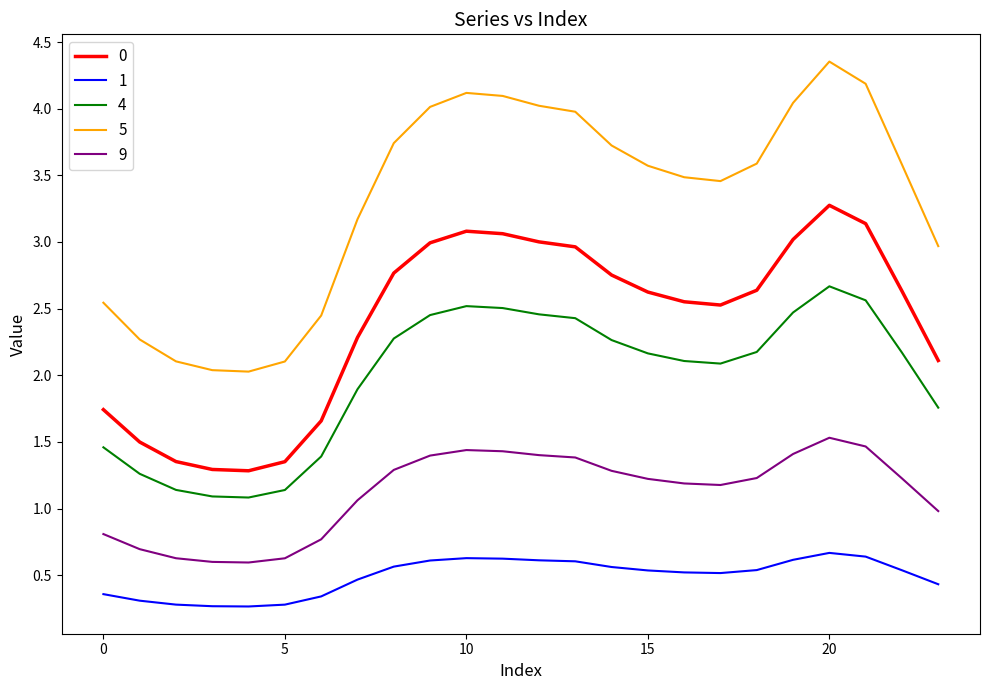

What is the difference between the maximum and minimum values in the 1 series?

0.4